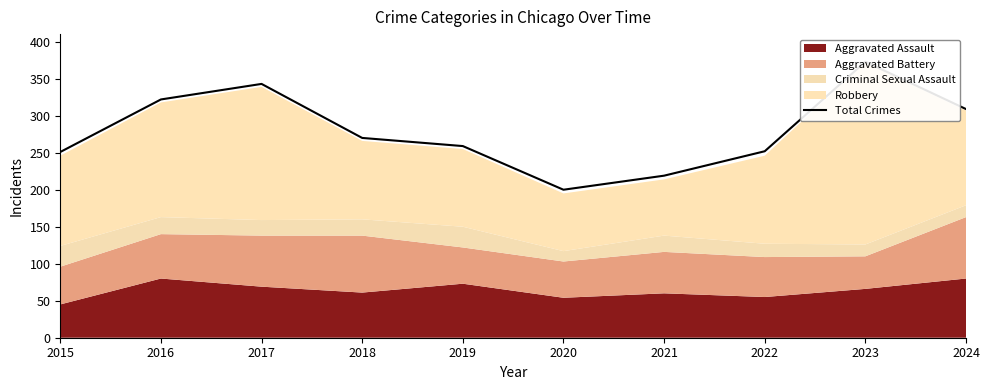

What is the sum of all values?

2798